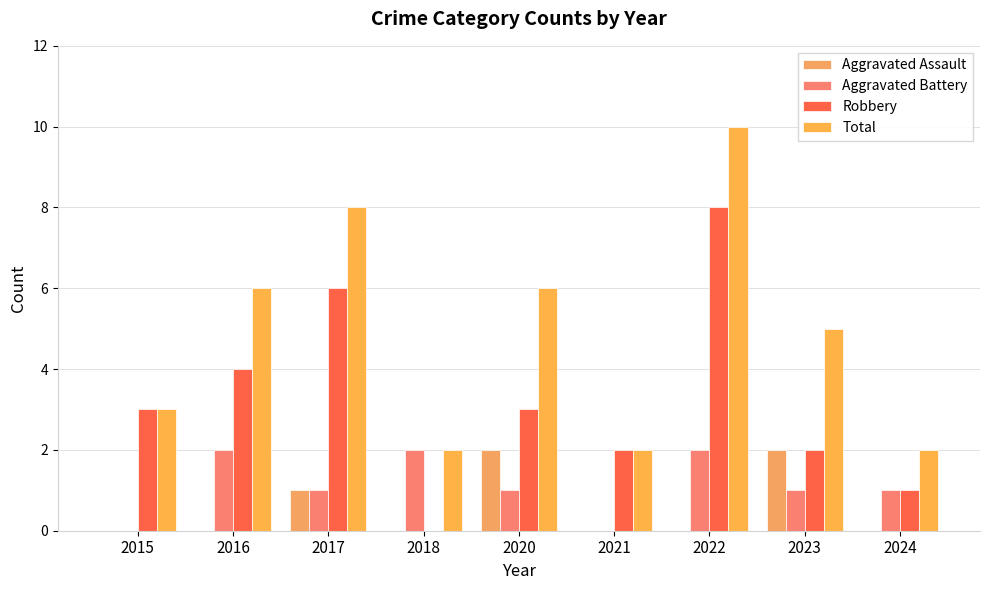

How many data points does each series have?

9